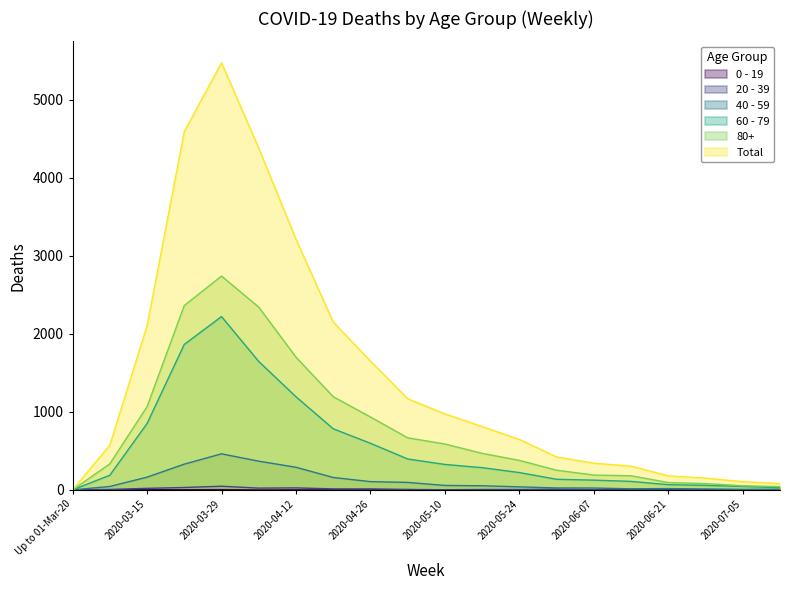

Rank the categories by 60 - 79 value from highest to lowest.

2020-03-29, 2020-03-22, 2020-04-05, 2020-04-12, 2020-03-15, 2020-04-19, 2020-04-26, 2020-05-03, 2020-05-10, 2020-05-17, 2020-05-24, 2020-03-08, 2020-05-31, 2020-06-07, 2020-06-14, 2020-06-21, 2020-06-28, 2020-07-05, 2020-07-12, Up to 01-Mar-20